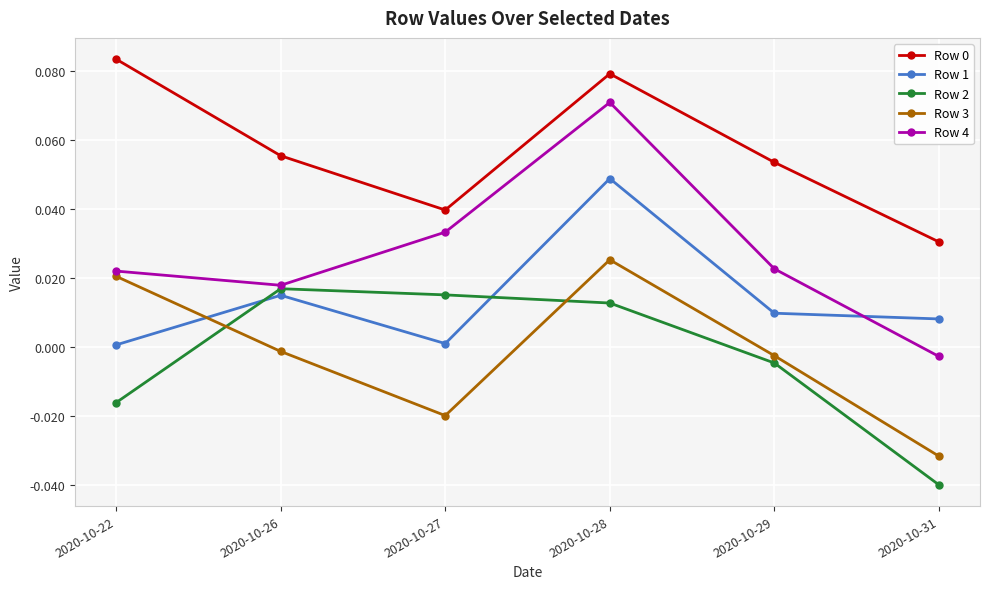

True or false: Row 2 and Row 0 cross at least once.

False